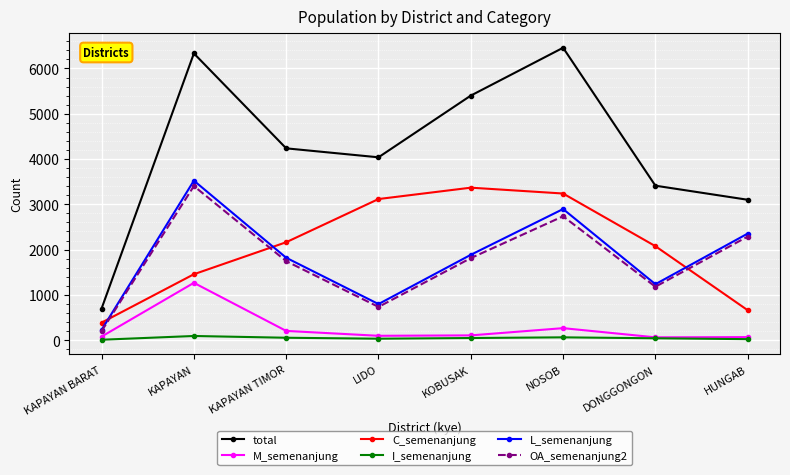

True or false: OA_semenanjung2 and total intersect in this chart.

False